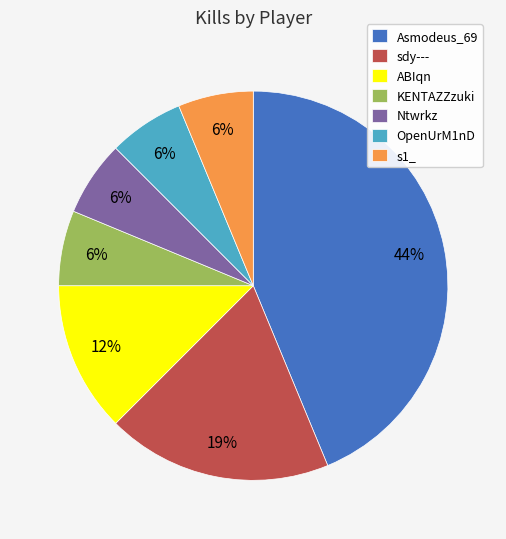

Count the number of slices in the pie.

7